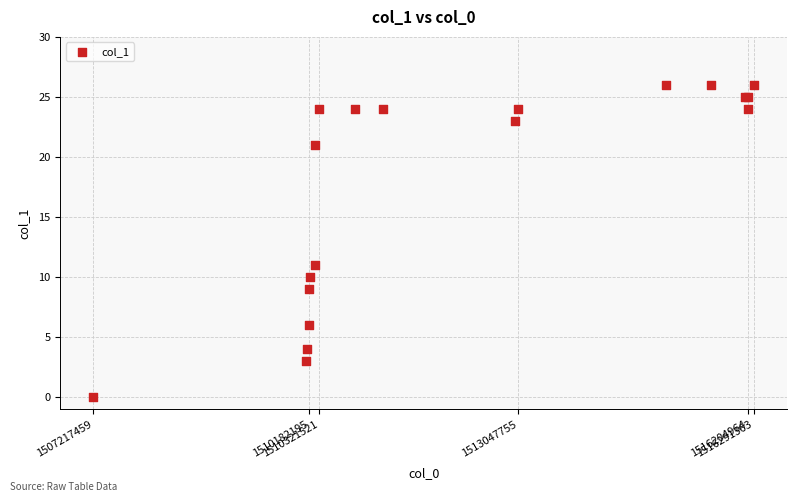

What Y value in the scatter plot is closest to 13?

11